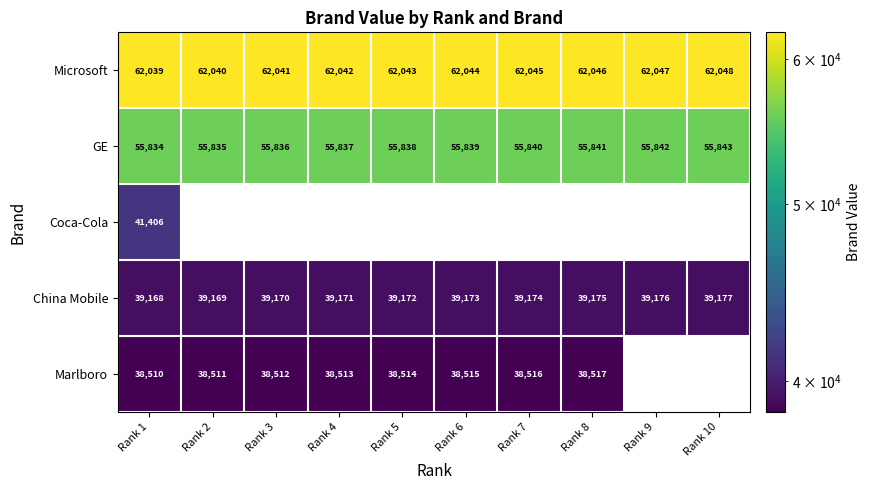

What is the maximum value shown in the chart?

62048.0